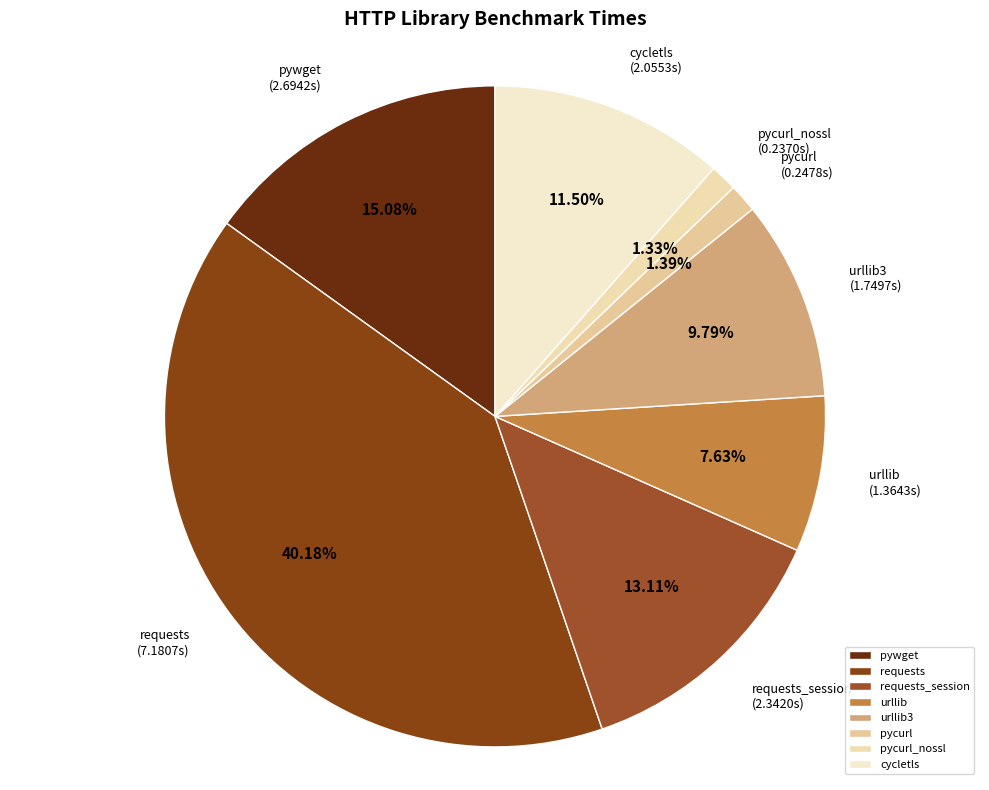

To the nearest percent, what is the difference between the cycletls and requests_session slice percentages?

2%